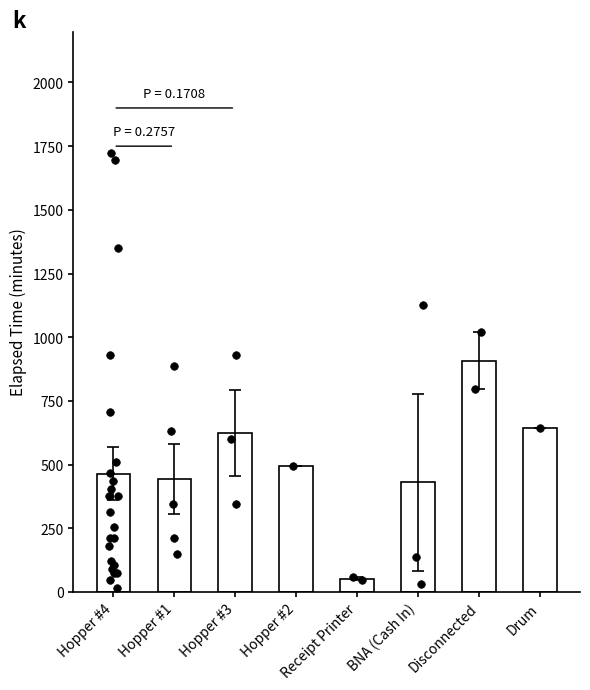

Between Disconnected and Hopper #1, which is larger?

Disconnected